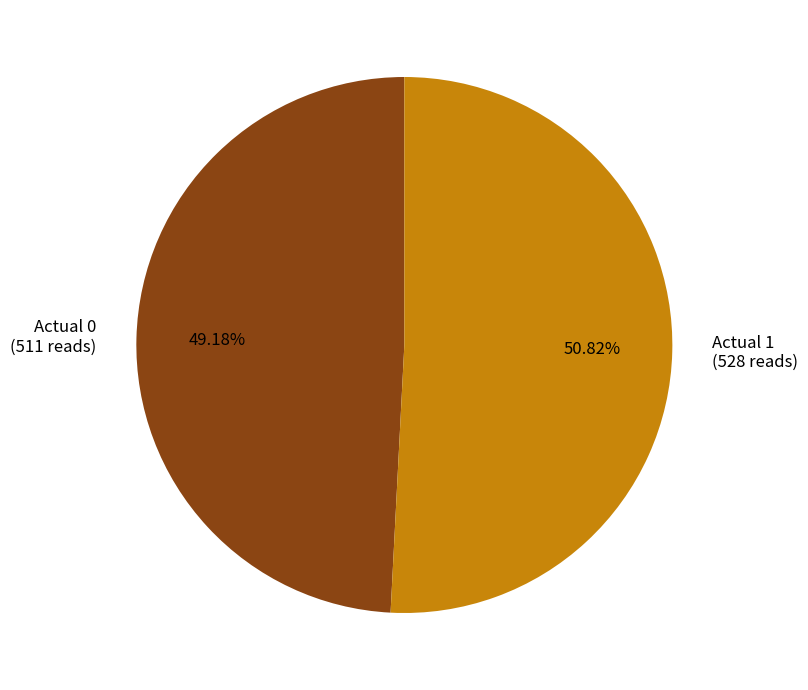

How many slices are in this pie chart?

2